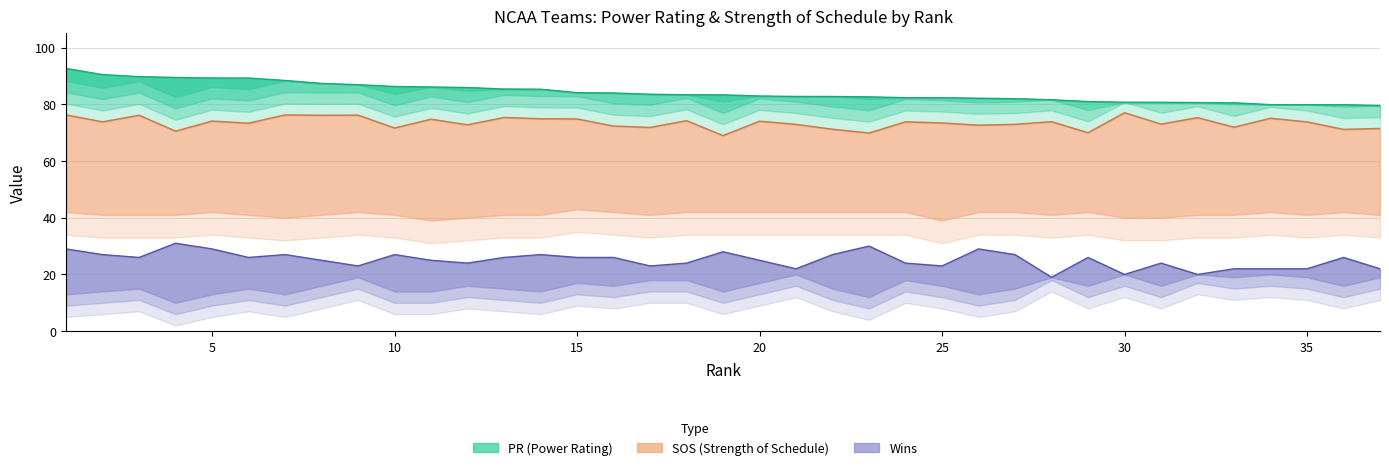

Which series has the largest range (max minus min)?

PR